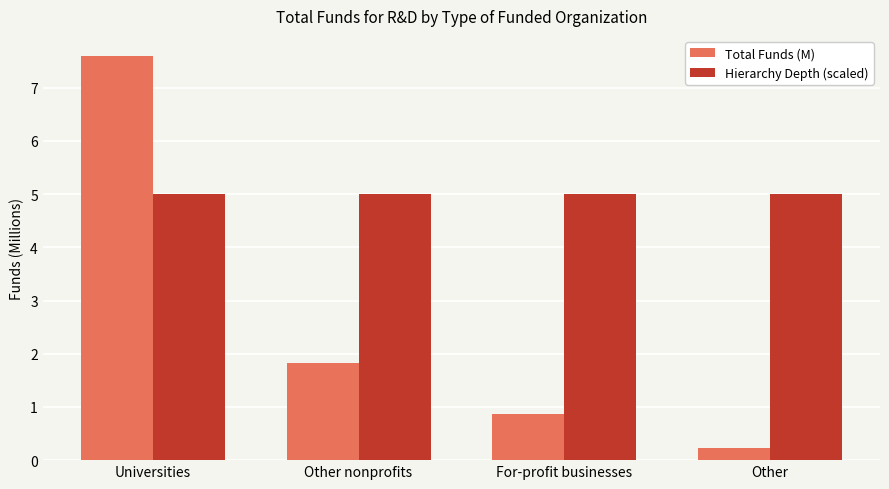

List the series in order of their peak value, lowest first.

Hierarchy Depth (scaled), Total Funds (M)